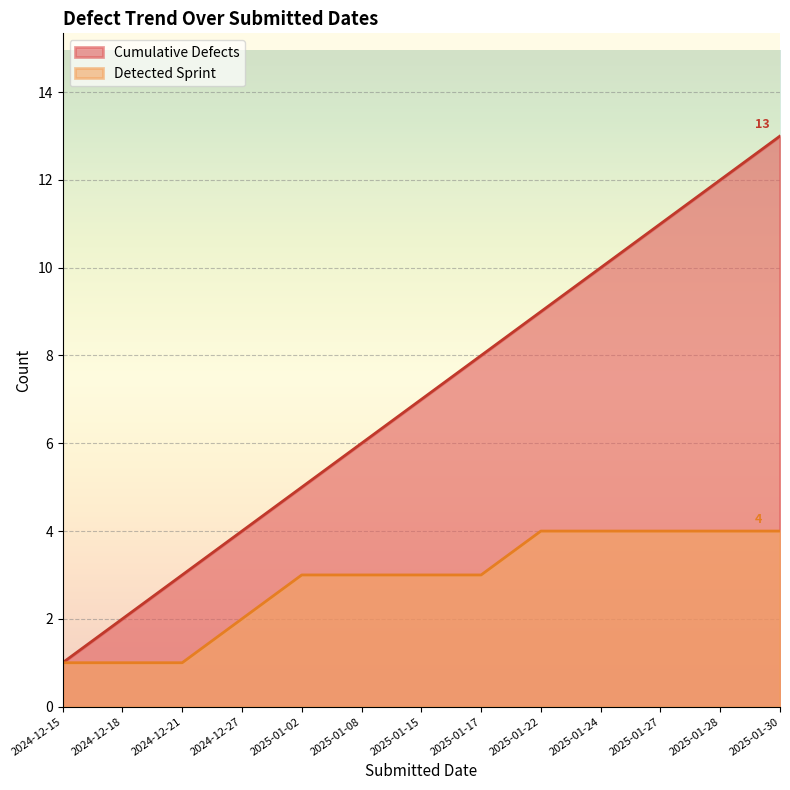

Where is Cumulative Defects nearest to the value 7?

2025-01-15